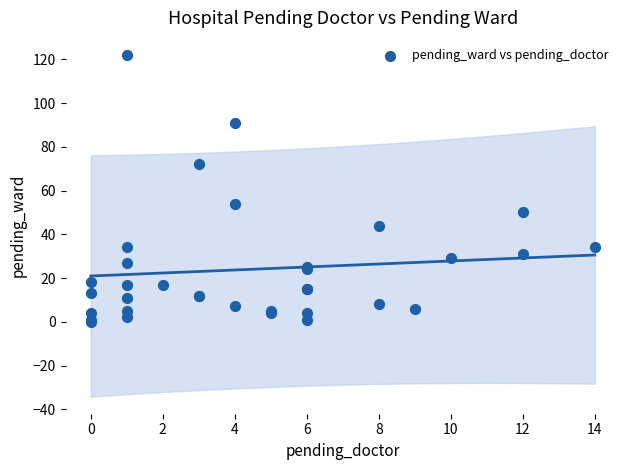

What Y value in the scatter plot is closest to 61?

54